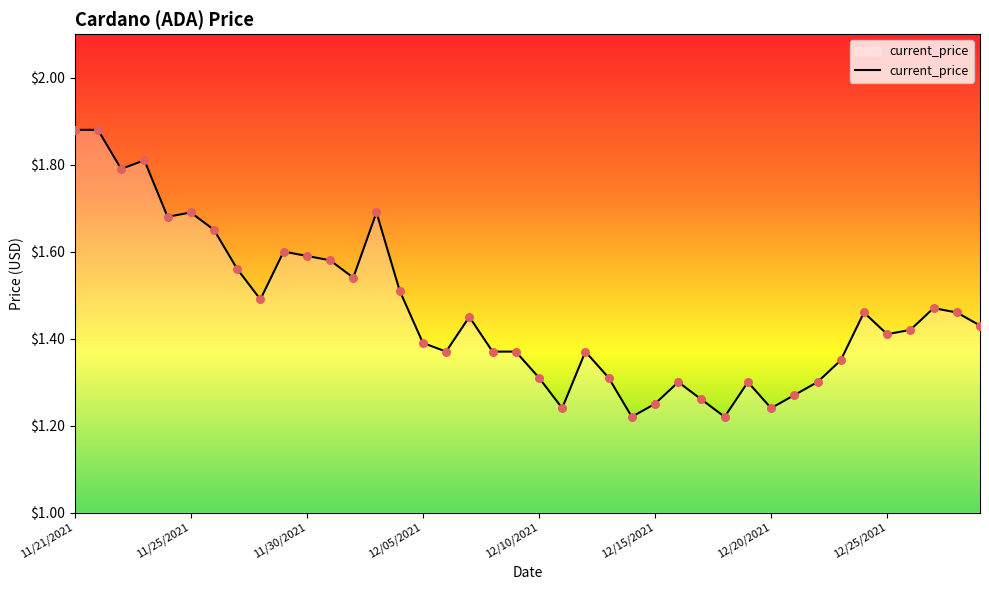

What is the difference between the maximum and minimum values?

0.7